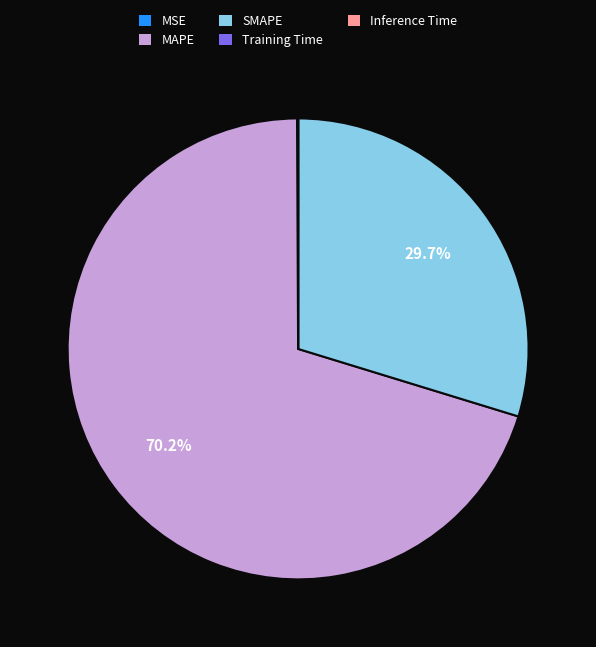

How much of the chart is everything except SMAPE?

70.3%